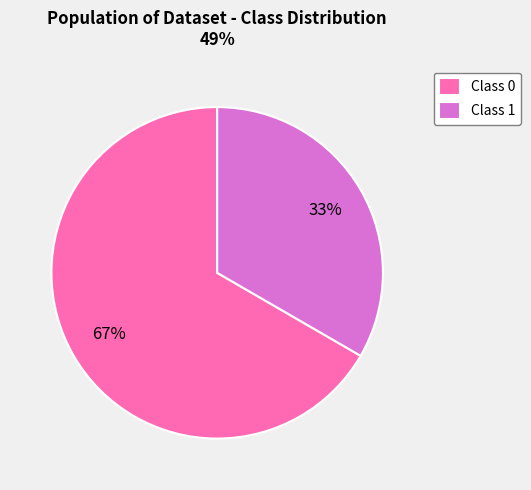

How many slices are in this pie chart?

2